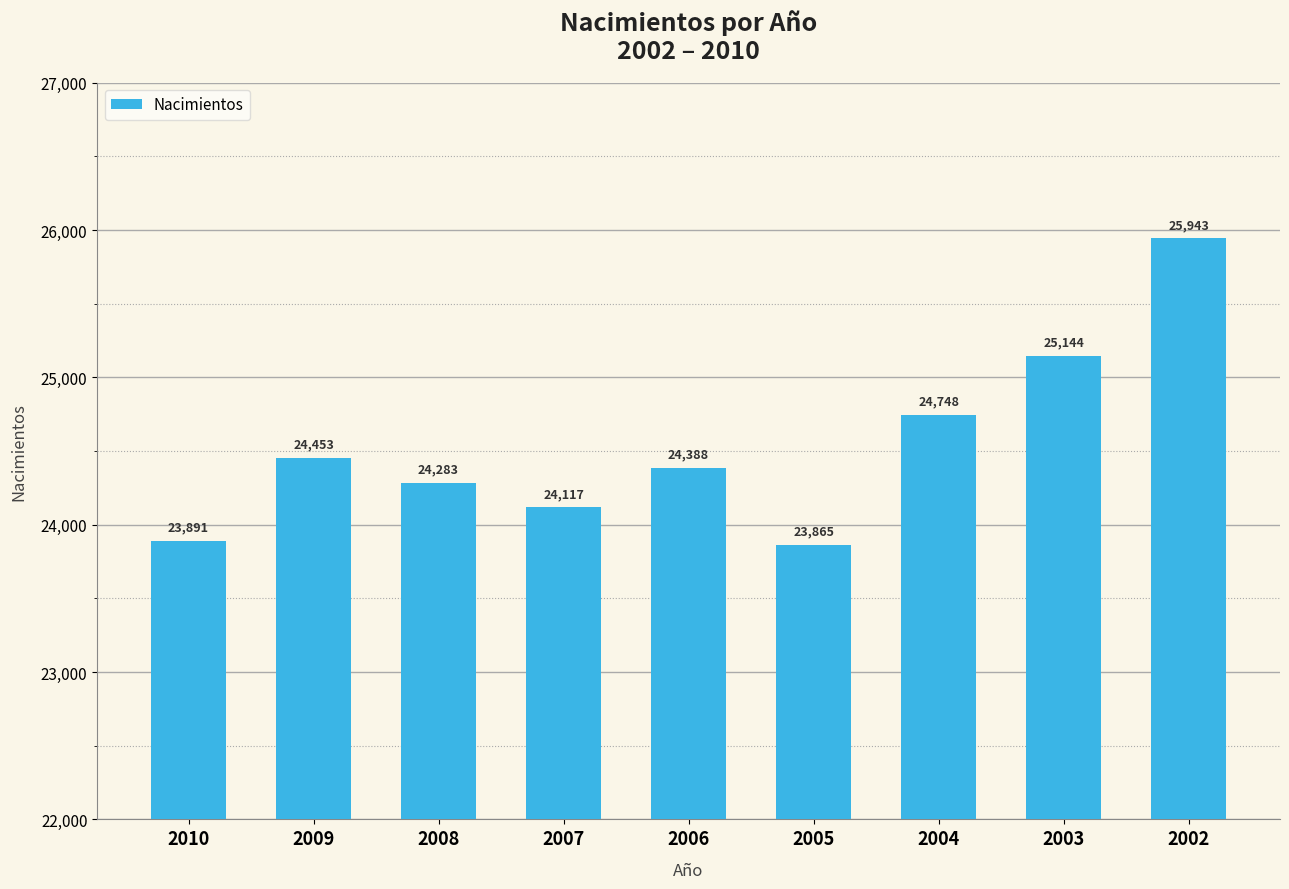

What is the maximum value shown in the chart?

25943